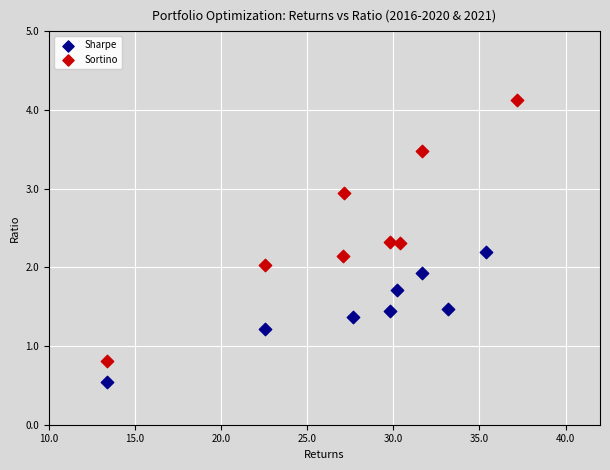

Which series reaches the minimum Y coordinate?

Sharpe